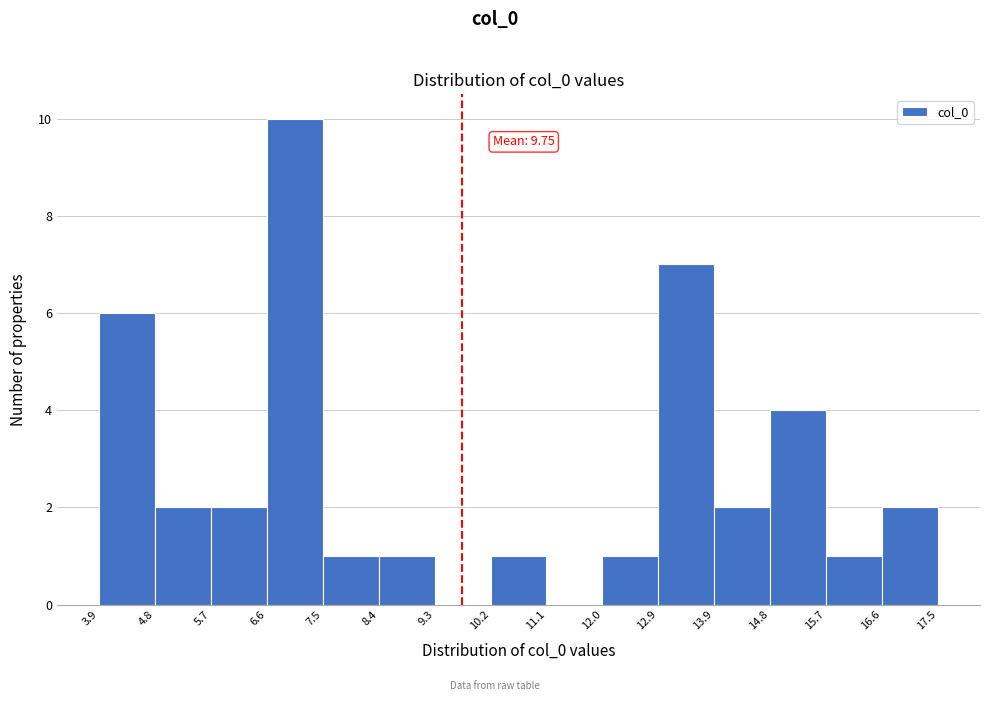

Which range on the x-axis has the tallest bar?

6.6 to 7.5